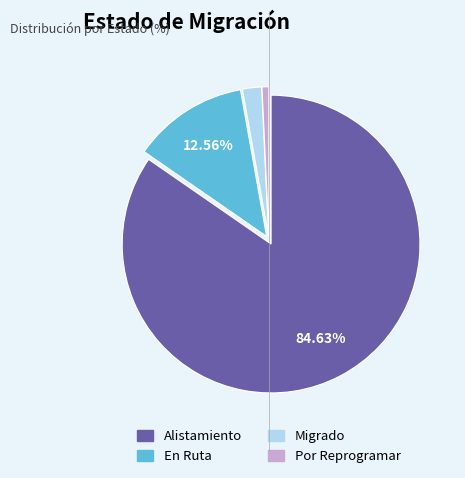

Which category accounts for the majority?

Alistamiento